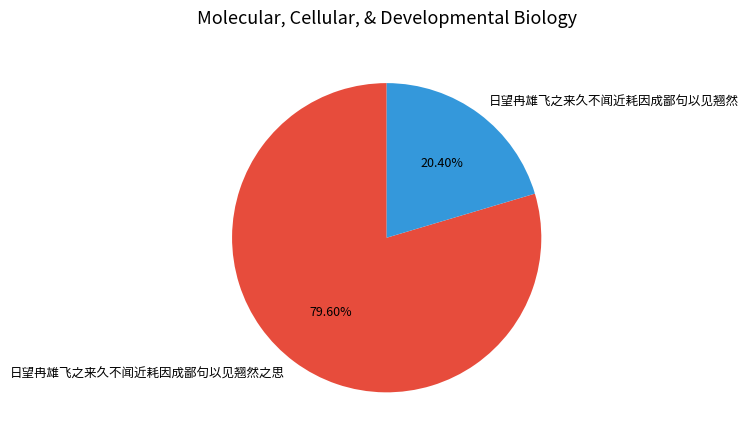

What is the majority slice?

日望冉雄飞之来久不闻近耗因成鄙句以见翘然之思